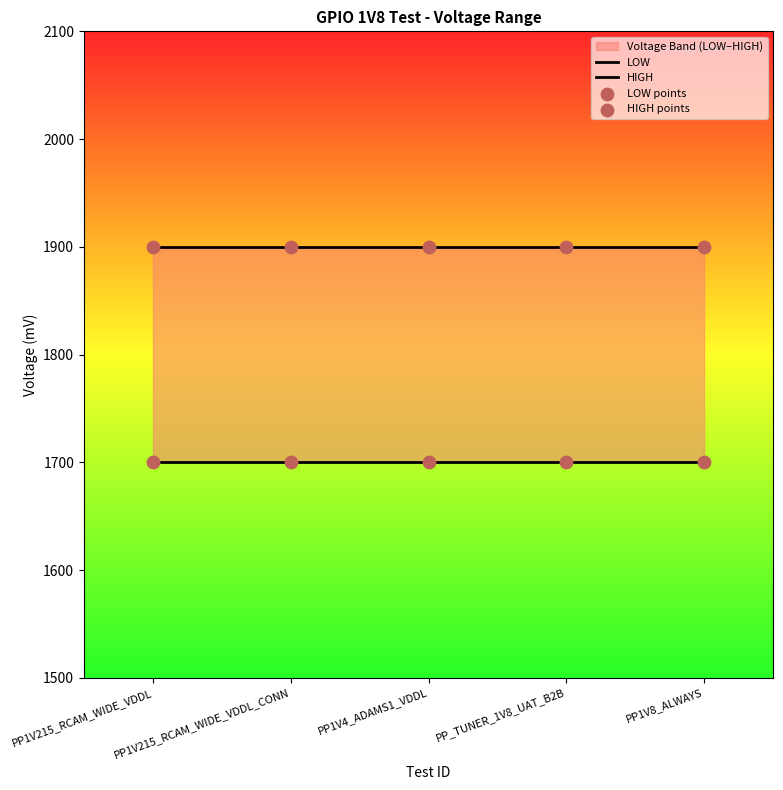

What is the total value across all series at PP_TUNER_1V8_UAT_B2B?

7200